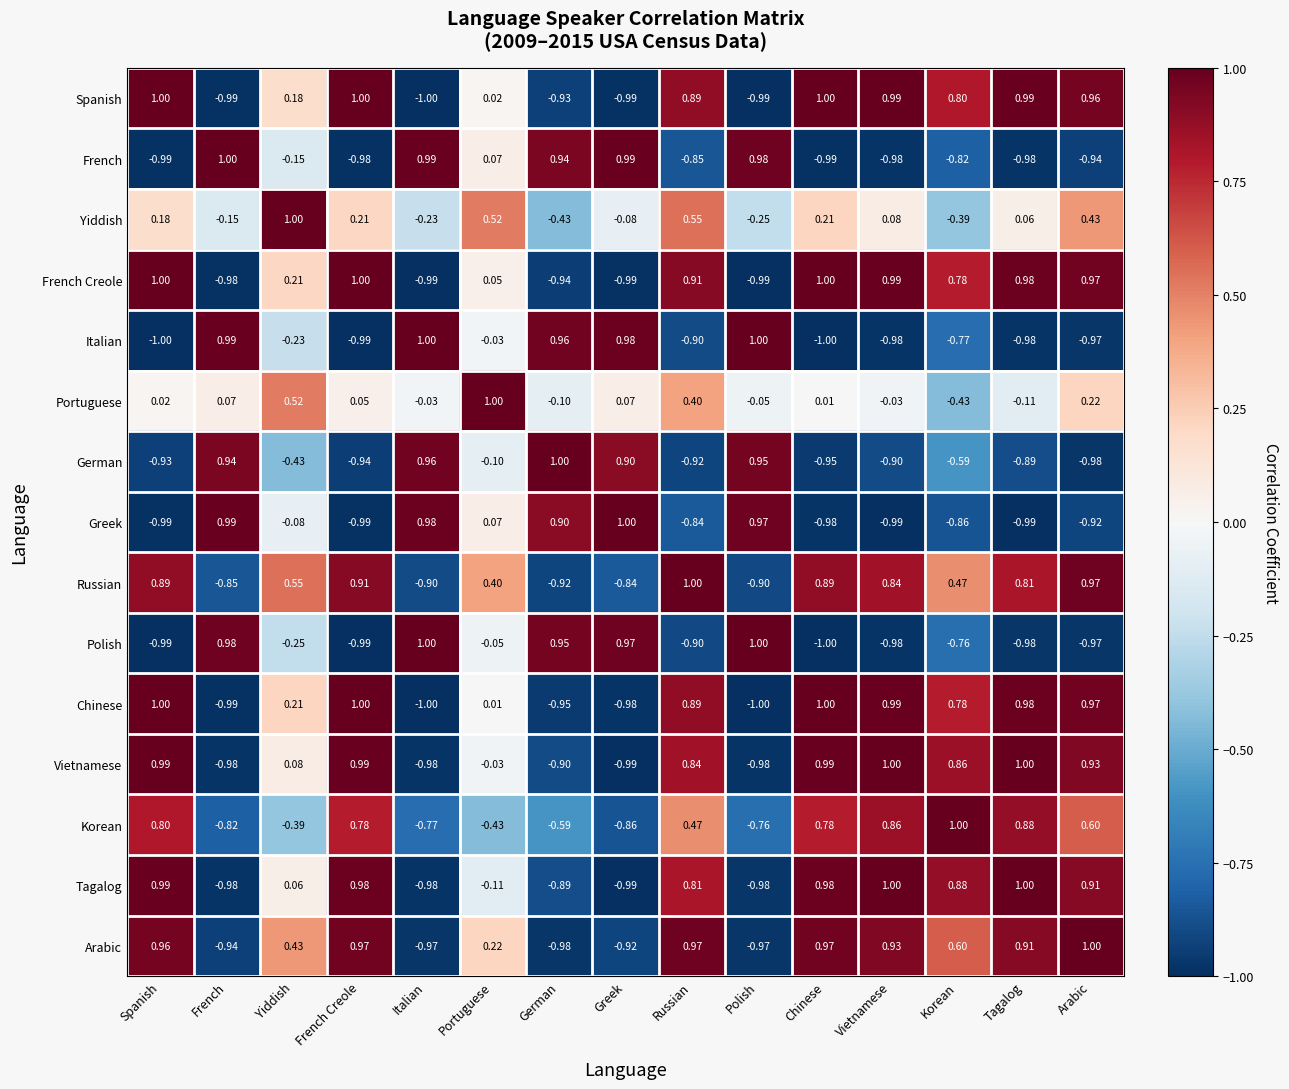

Count the number of categories in the chart.

15